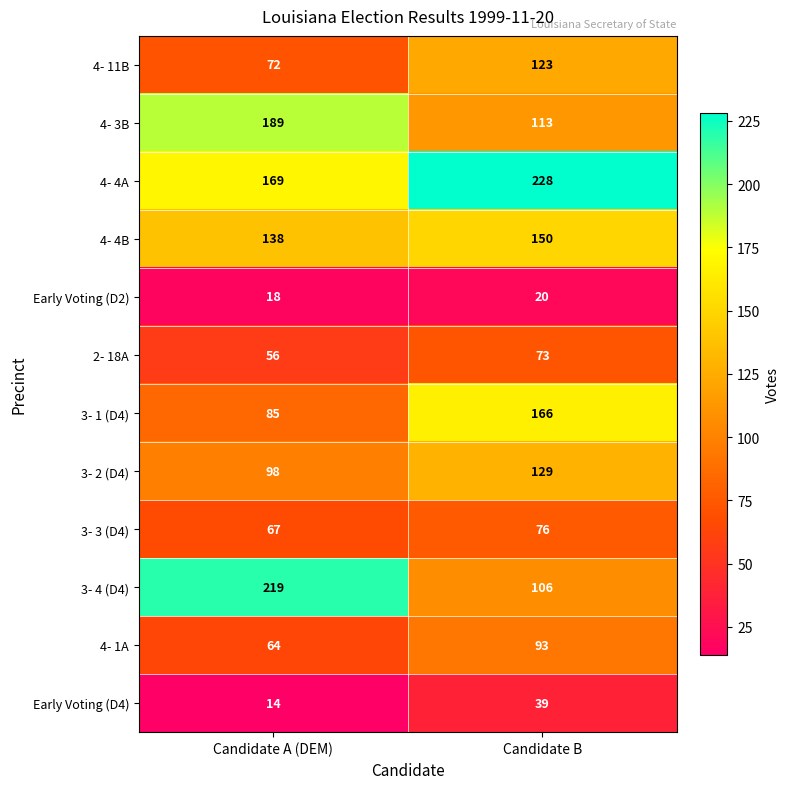

At which category is the sum across all series the highest?

Candidate B